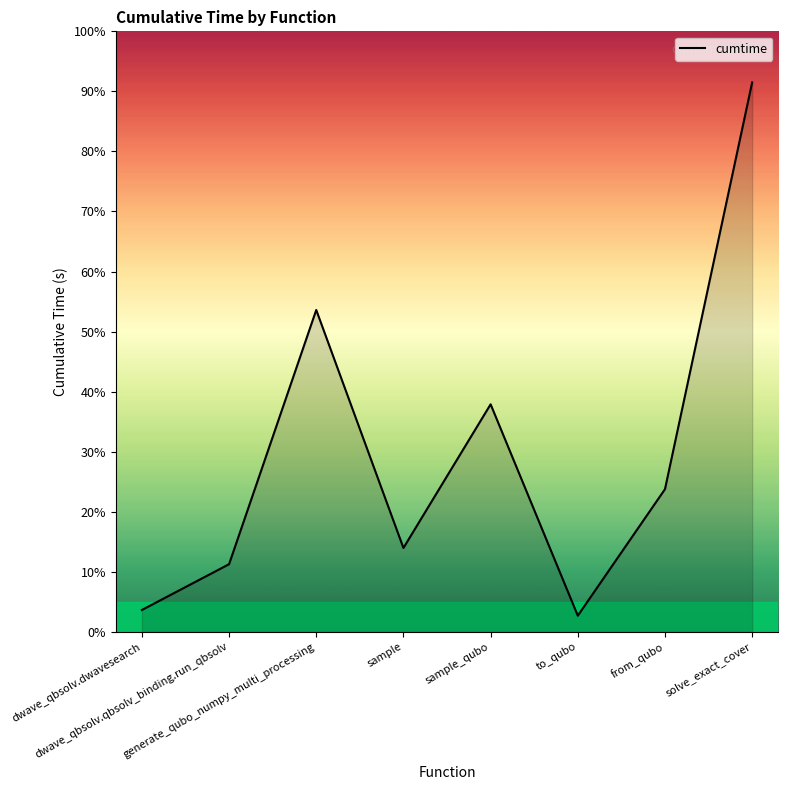

Reading left to right, list all the values displayed in this chart.

dwave_qbsolv.dwavesearch=3.6	dwave_qbsolv.qbsolv_binding.run_qbsolv=11.3	generate_qubo_numpy_multi_processing=53.6	sample=14.0	sample_qubo=37.9	to_qubo=2.7	from_qubo=23.8	solve_exact_cover=91.5